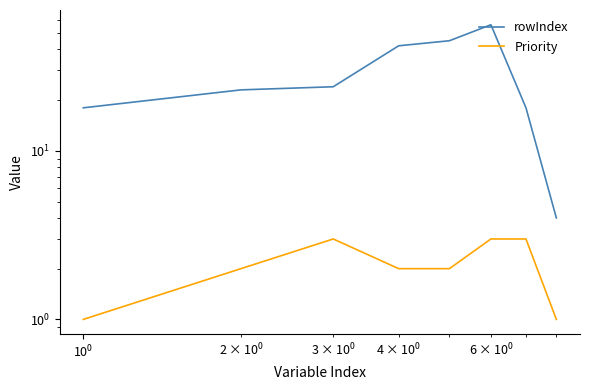

Reading left to right, extract all data points from this chart.

rowIndex: 18	23	24	42	45	56	18	4
Priority: 1	2	3	2	2	3	3	1